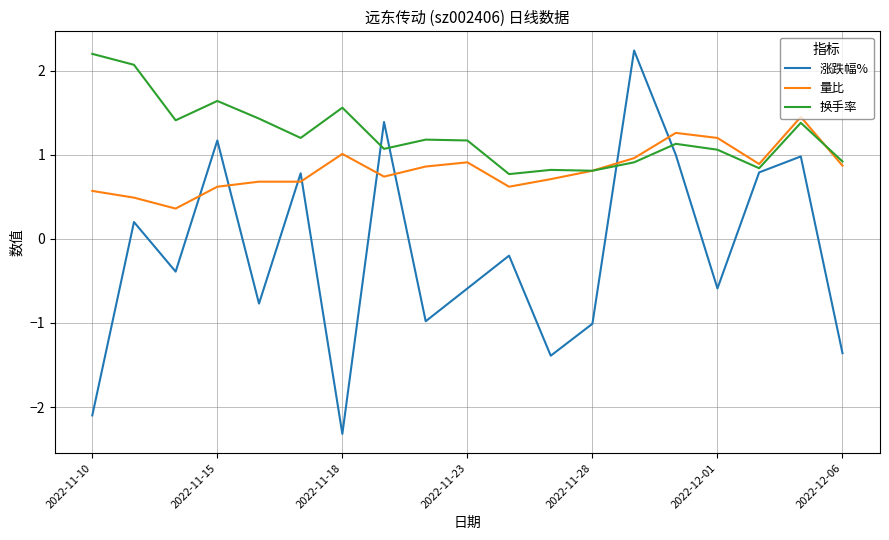

Rank the series by their average value, from highest to lowest.

换手率, 量比, 涨跌幅%